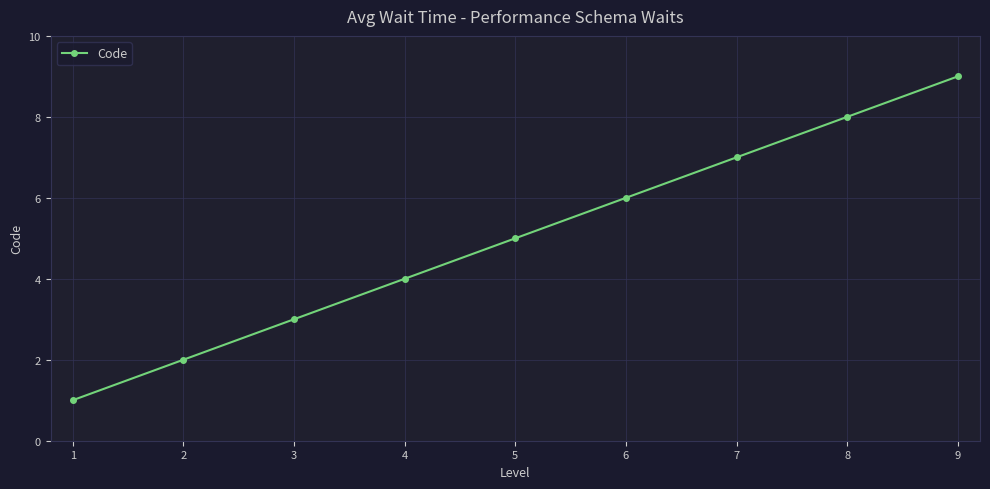

What is the difference between the maximum and minimum values?

8